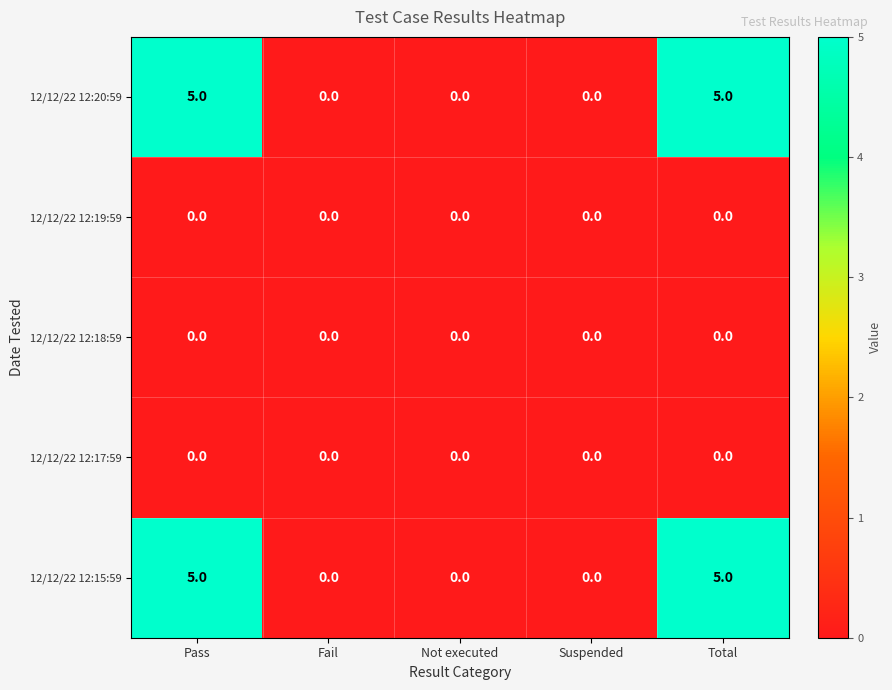

Reading left to right, transcribe all the data shown in this chart.

12/12/22 12:20:59: Pass=5	Fail=0	Not executed=0	Suspended=0	Total=5
12/12/22 12:19:59: Pass=0	Fail=0	Not executed=0	Suspended=0	Total=0
12/12/22 12:18:59: Pass=0	Fail=0	Not executed=0	Suspended=0	Total=0
12/12/22 12:17:59: Pass=0	Fail=0	Not executed=0	Suspended=0	Total=0
12/12/22 12:15:59: Pass=5	Fail=0	Not executed=0	Suspended=0	Total=5